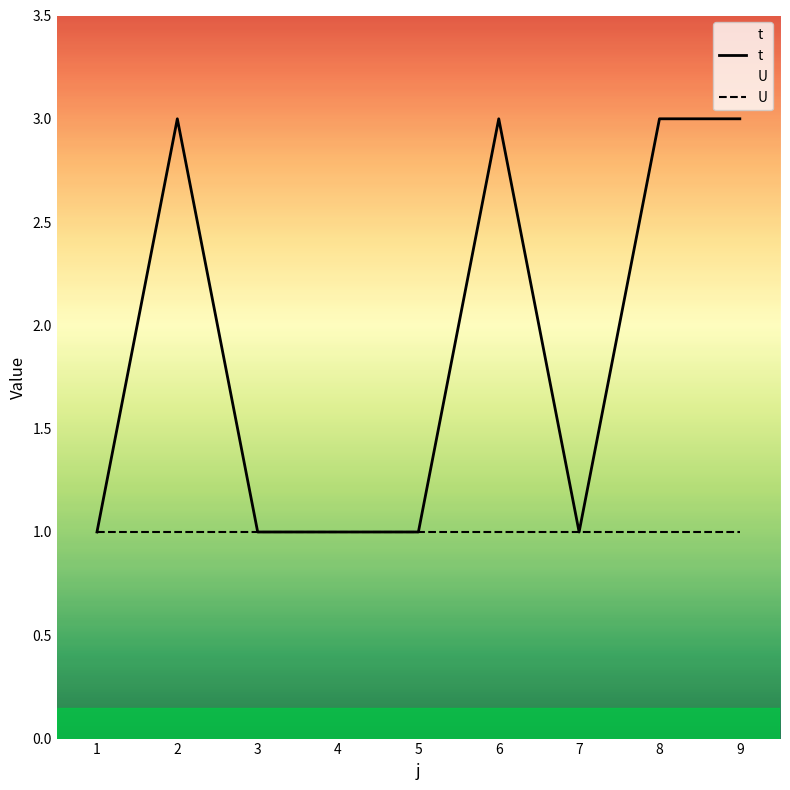

True or false: U and t cross at least once.

False